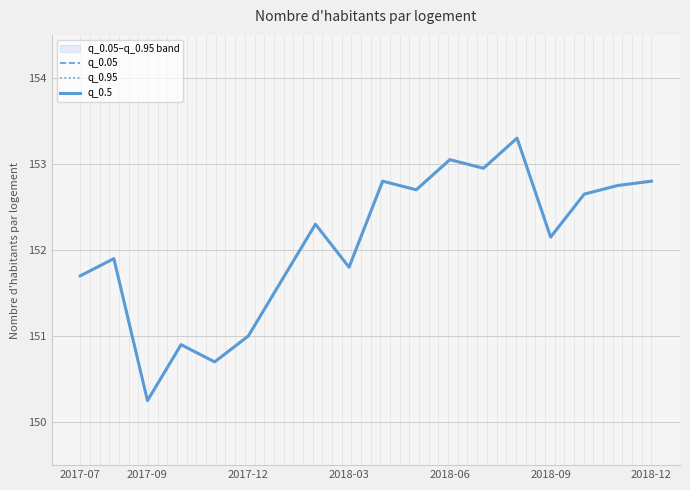

True or false: q_0.95 and q_0.05 cross at least once.

False